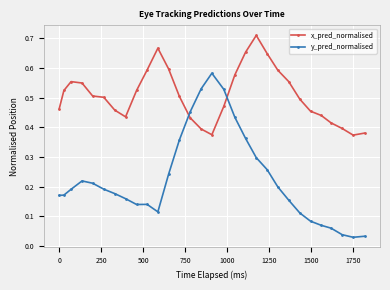

In y_pred_normalised, how many points are lower than both neighbors (excluding endpoints)?

3